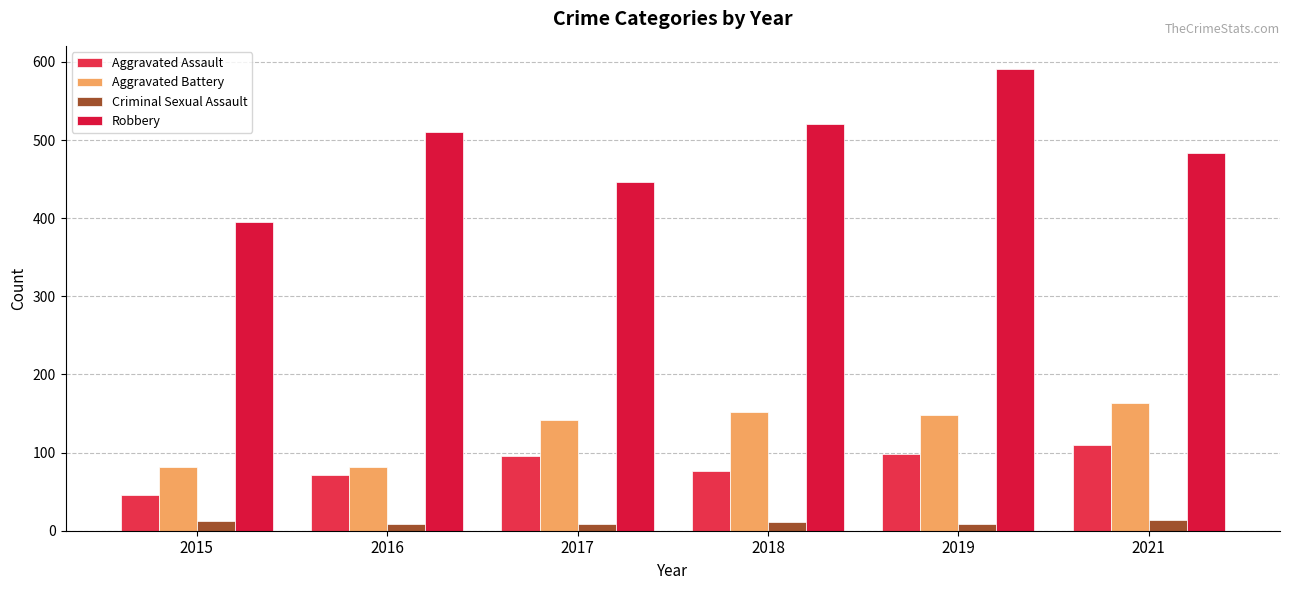

What is the sum of all Aggravated Assault values?

497